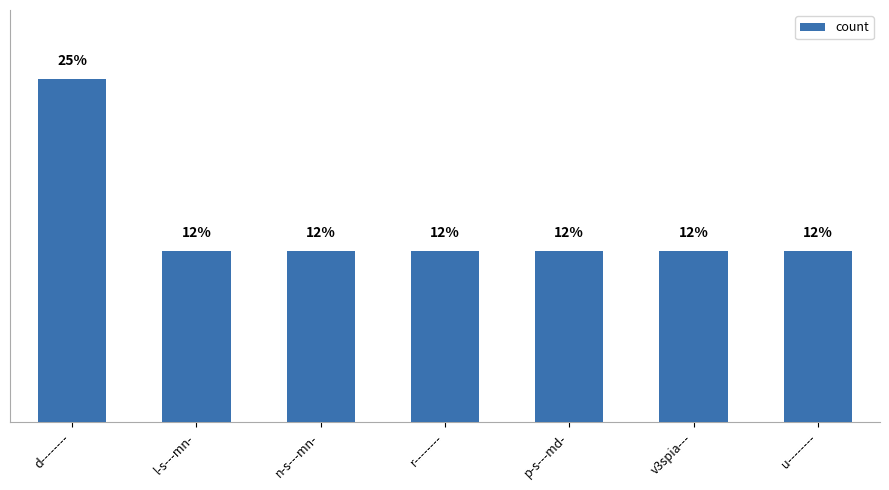

What is the difference between the maximum and second lowest values?

12.5